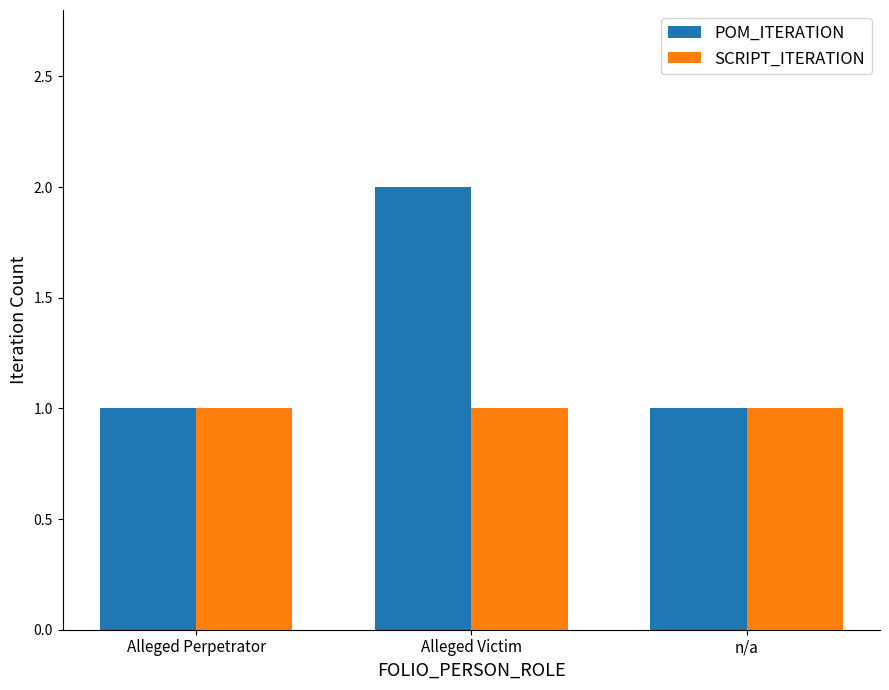

The POM_ITERATION series shows 0 at Alleged Victim. True or false?

False